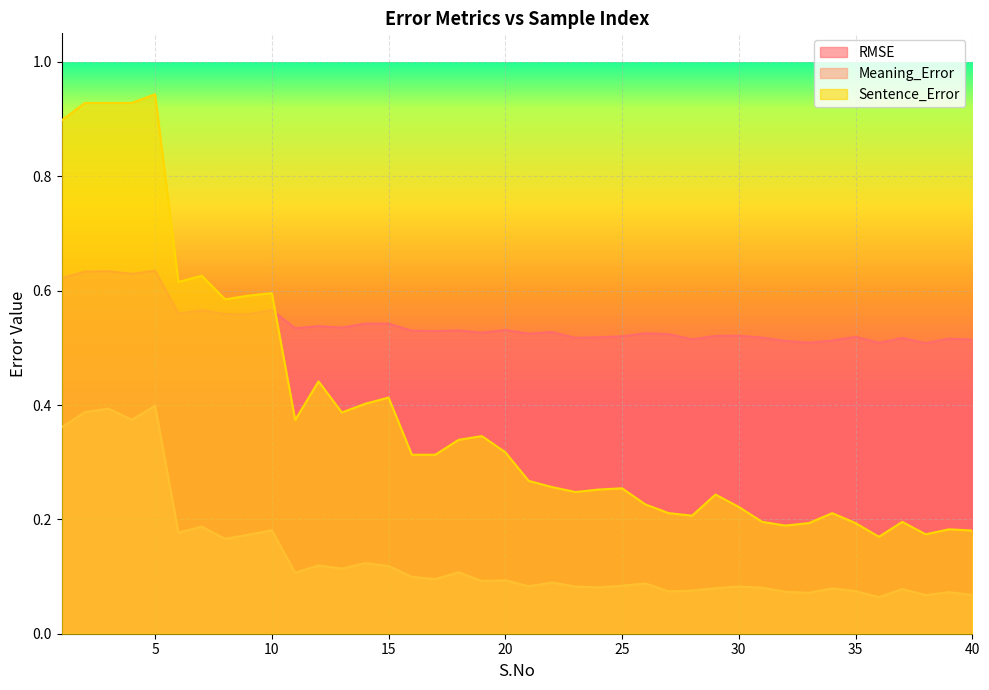

Which series has the largest range (max minus min)?

Sentence_Error